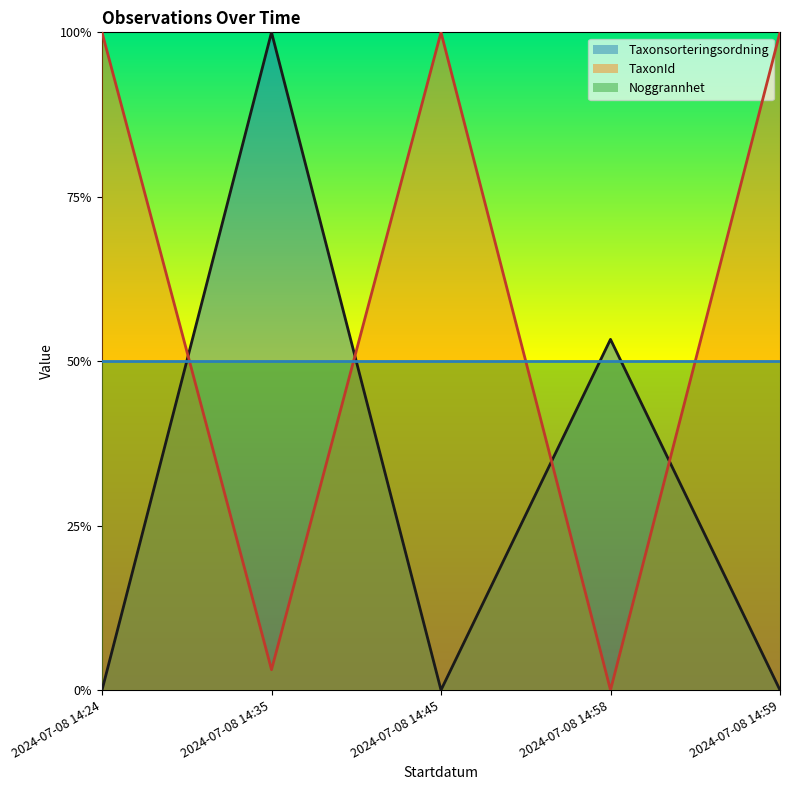

The TaxonId series shows 1.0 at 2024-07-08 14:45. True or false?

True